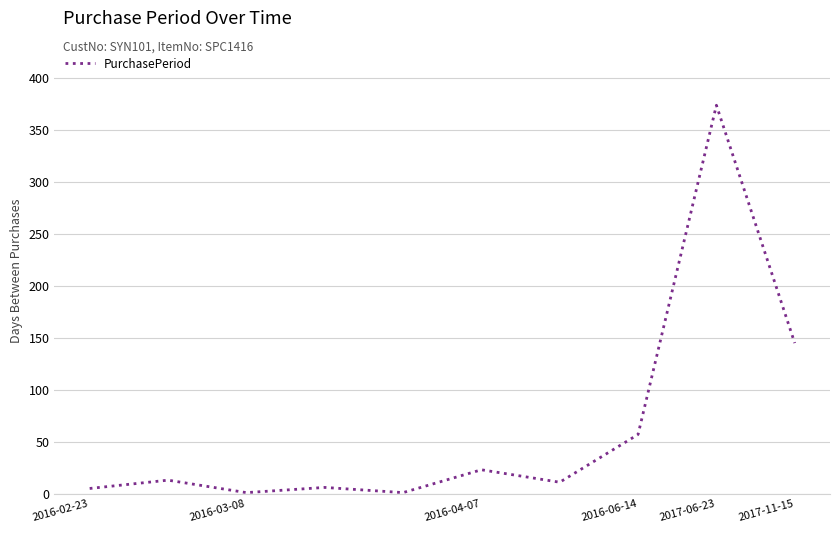

Is this an area chart (filled region under the line)?

No